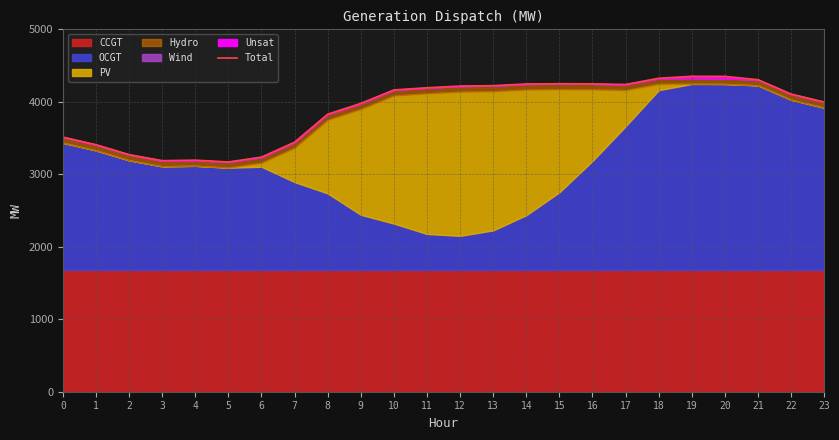

What is the change in value from 8 to 17?

+410